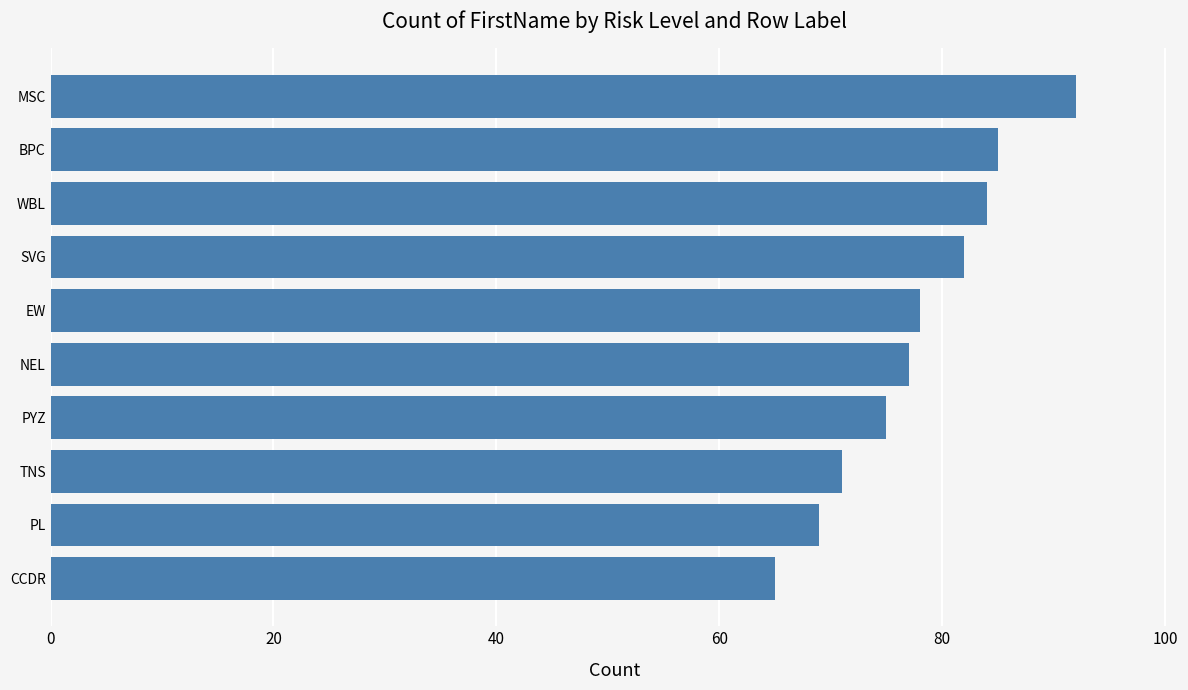

Approximately how many times larger is the value at MSC compared to BPC?

1.1